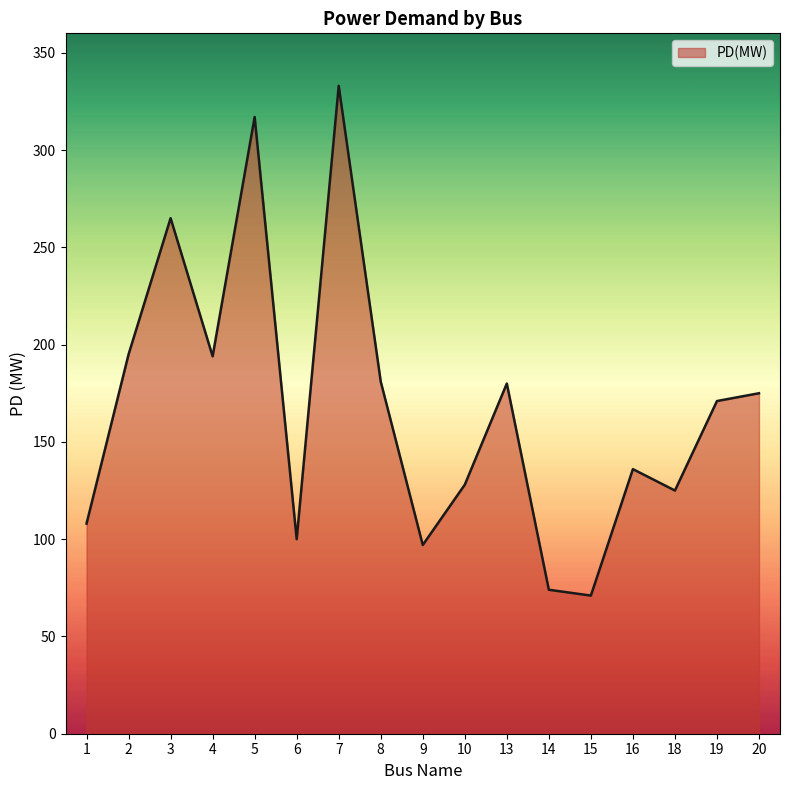

What is the smallest value displayed?

71